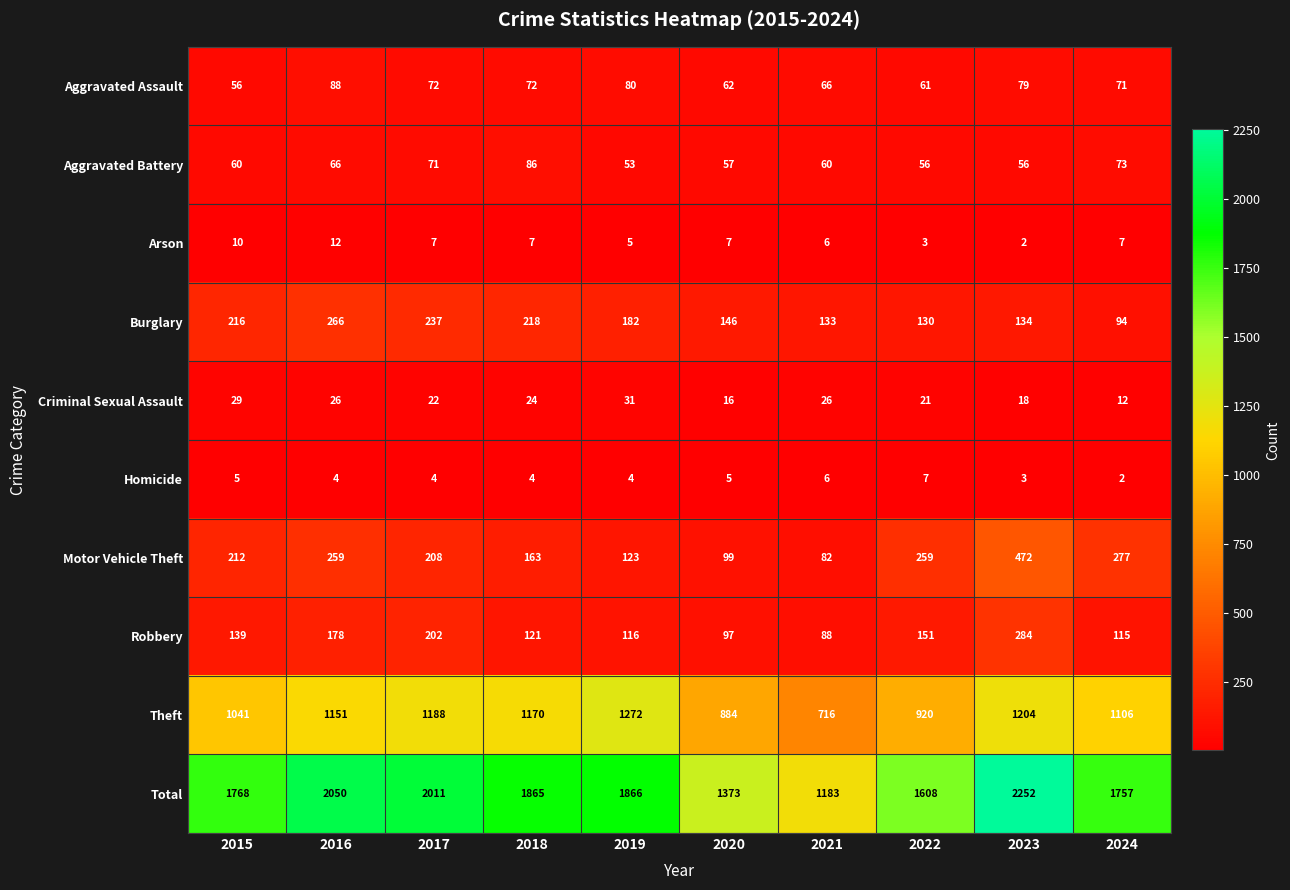

Which series has the largest range (max minus min)?

Total